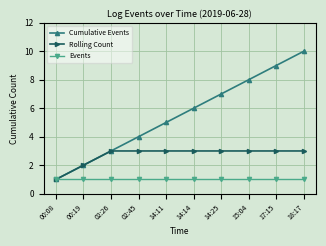

Read the Rolling Count value at 18:17.

3